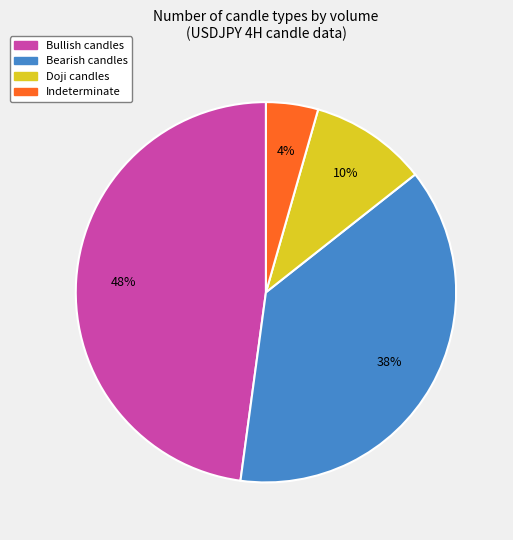

Does any single category account for the majority?

No